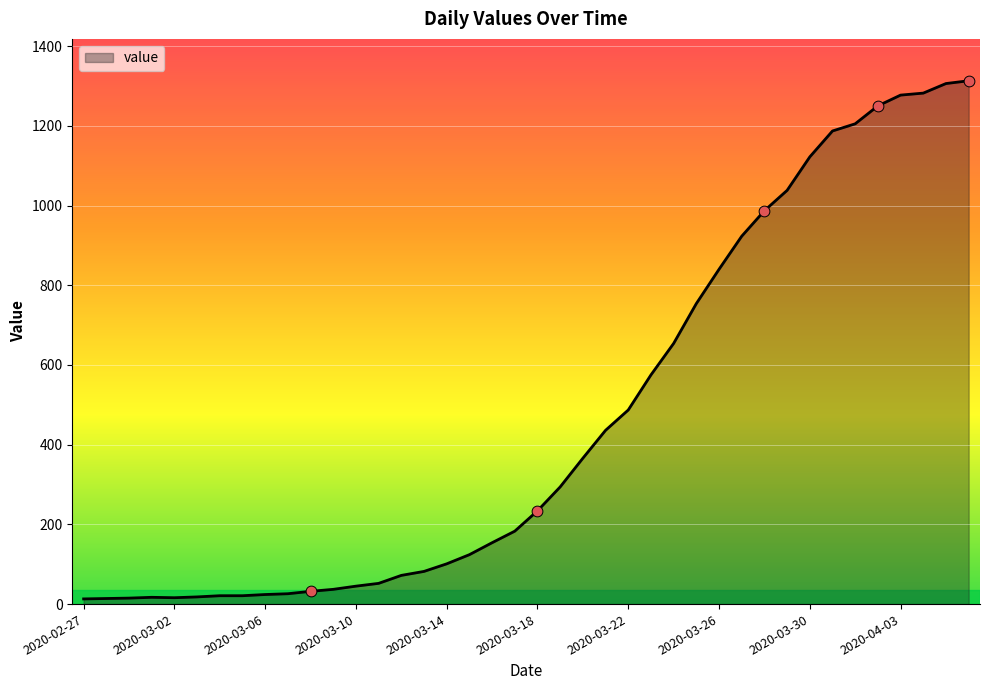

What is the greatest value displayed?

1313